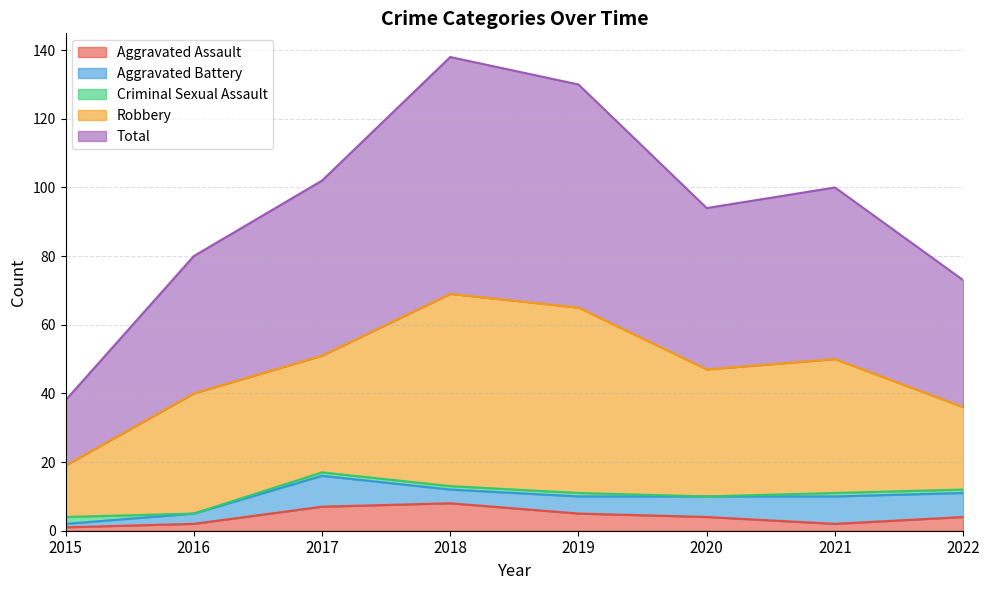

Count the Aggravated Battery values in the range 4 to 8.

5